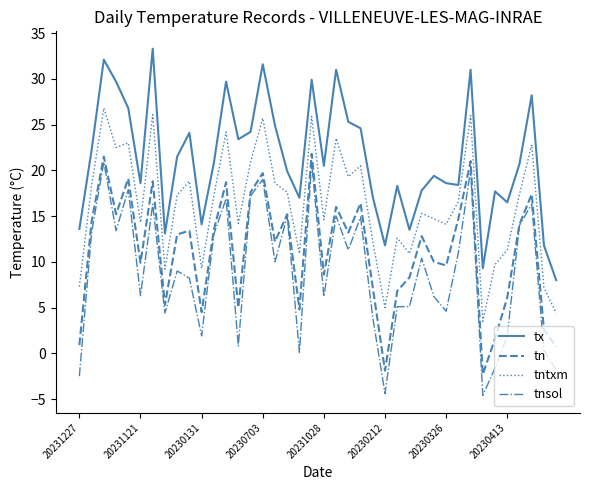

What is the minimum value for tn?

-2.3